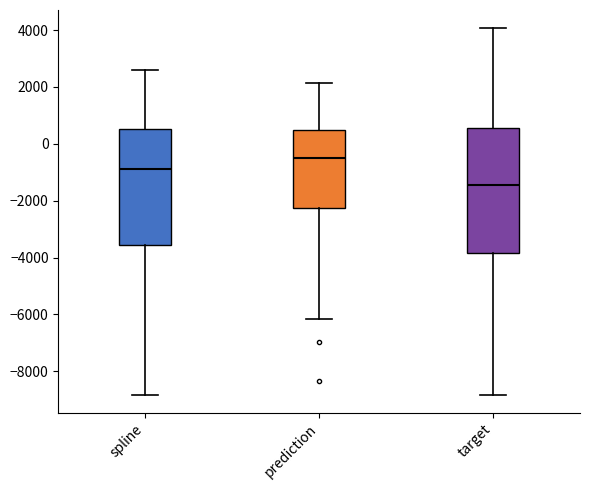

Where does the lower whisker of the box for spline end on the y-axis? The values are not printed on the chart, so give them approximately, as read against the axis.

-8800